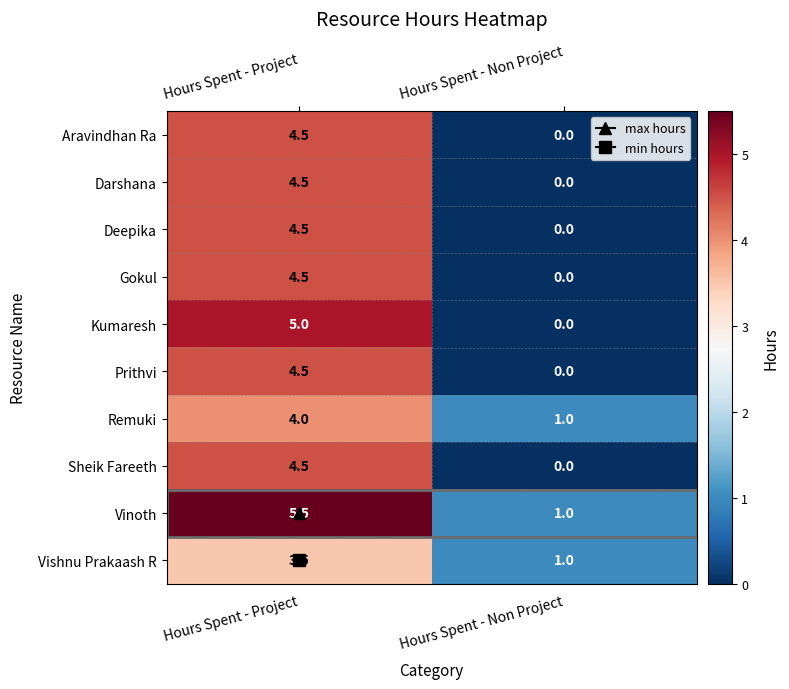

How many values in the Deepika series exceed 4?

1